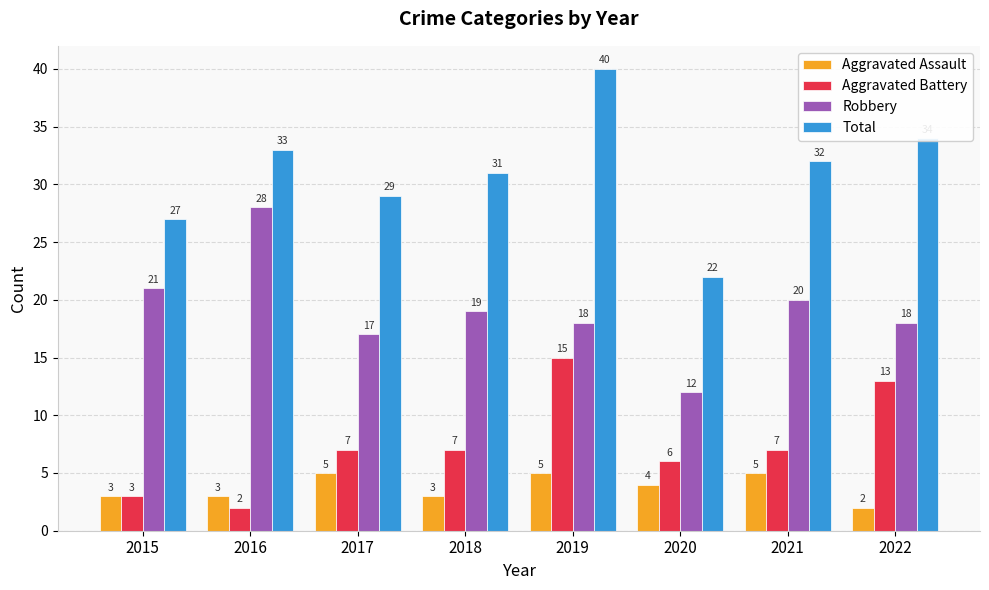

The value of Robbery at 2015 is 21. True or false?

True